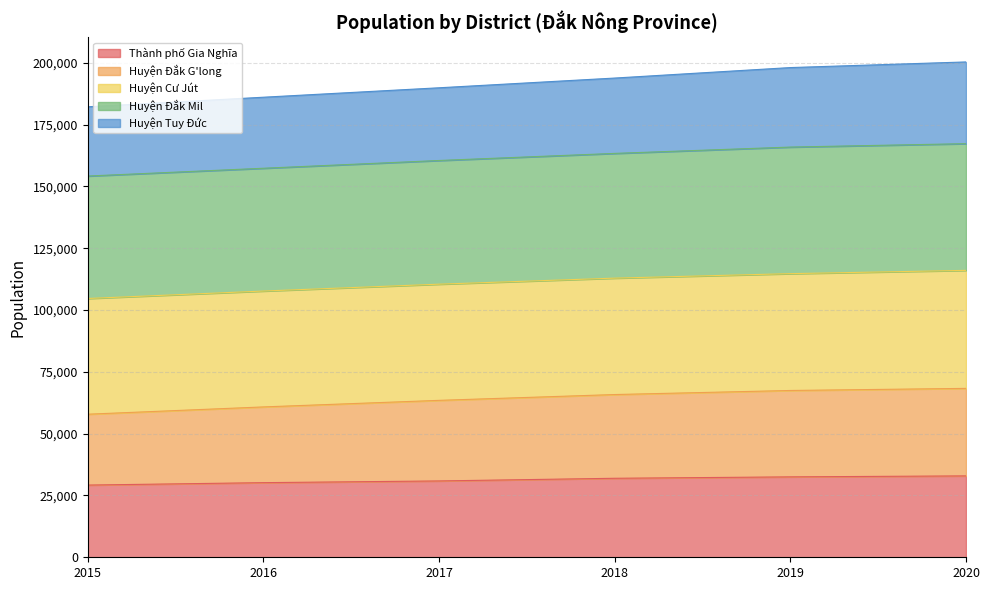

Which category has the lowest value in the Thành phố Gia Nghĩa series?

2015